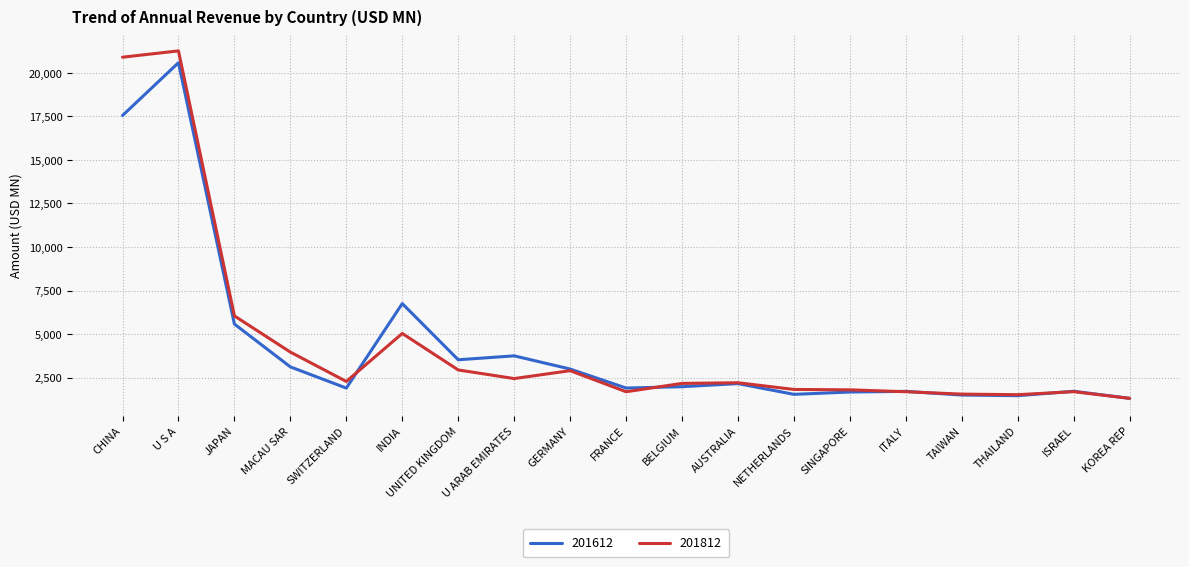

Which series has the widest spread of values?

201812